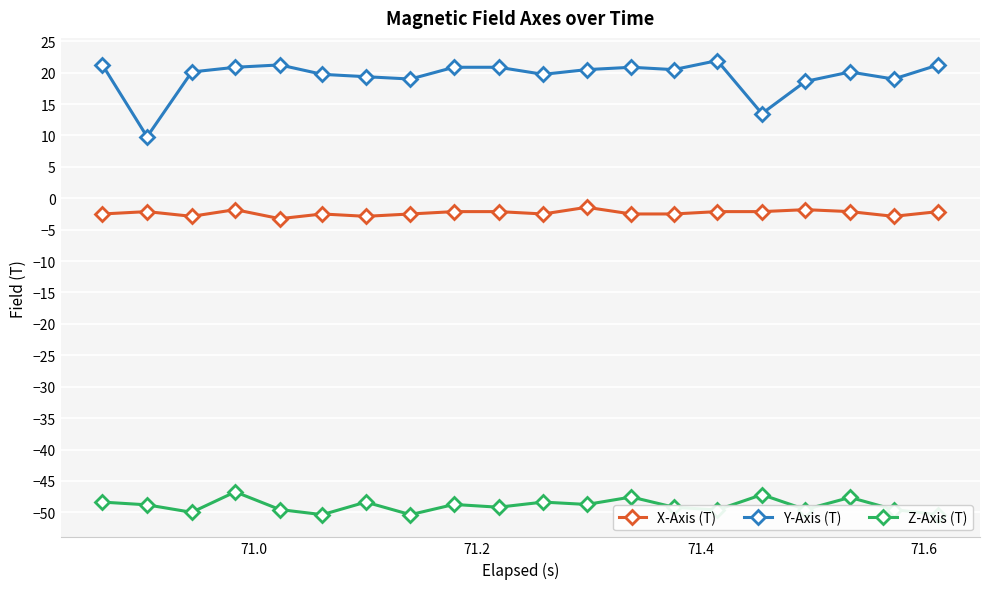

What is the lowest value of the Y-Axis (T) series?

9.8